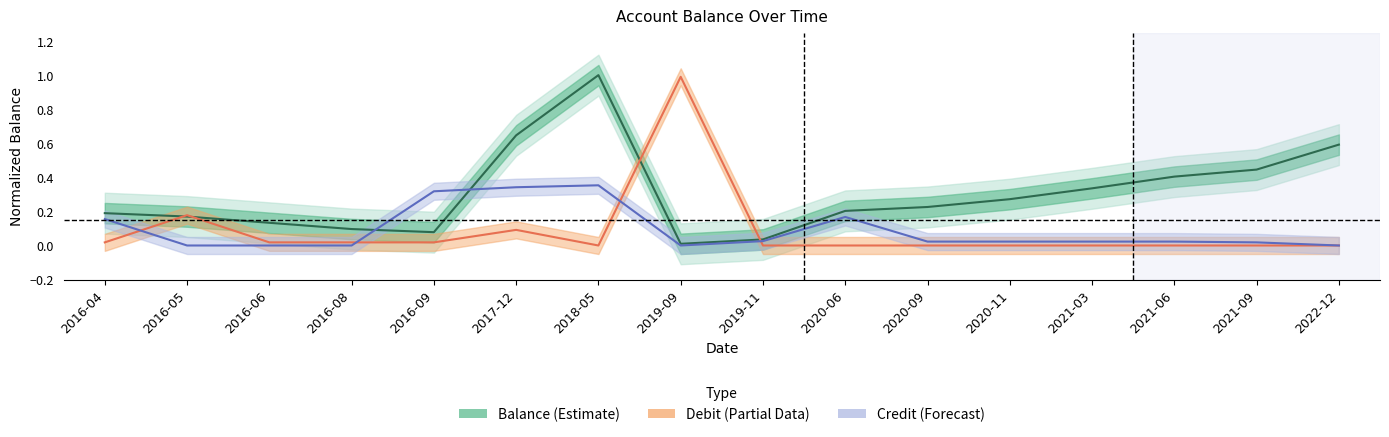

Does the chart display data point markers on the line(s)?

No